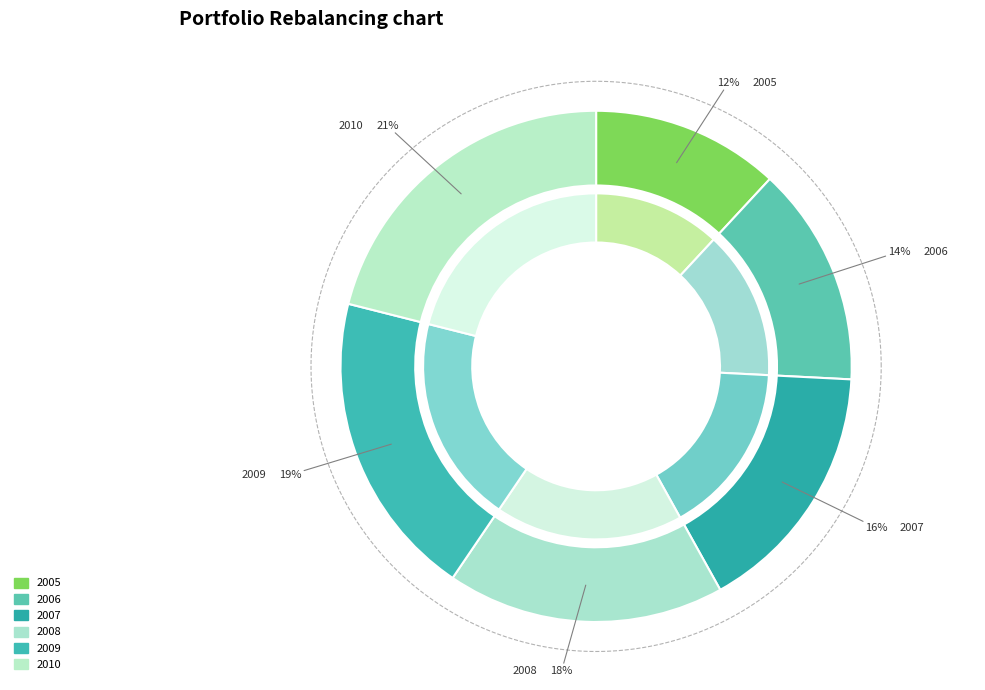

Does any single category account for the majority?

No